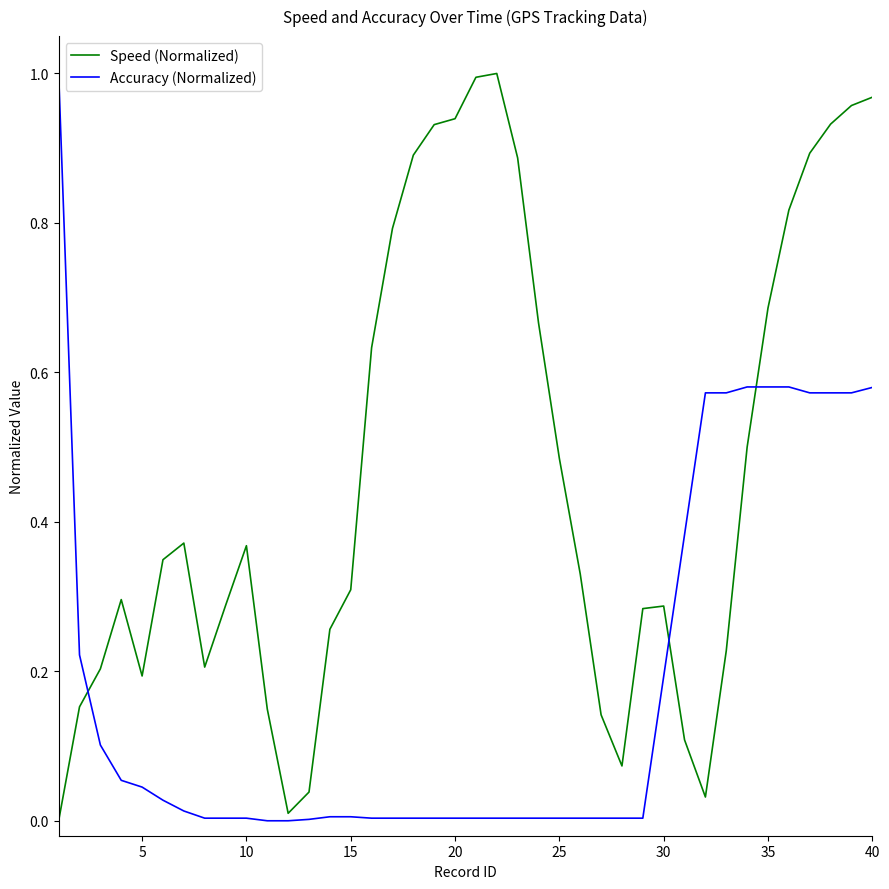

At 5, list the series in order from smallest to largest.

Accuracy (Normalized), Speed (Normalized)